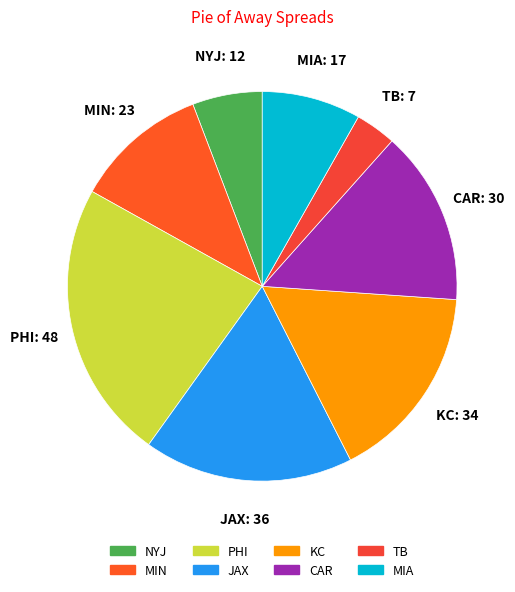

How many segments does this pie chart have?

8